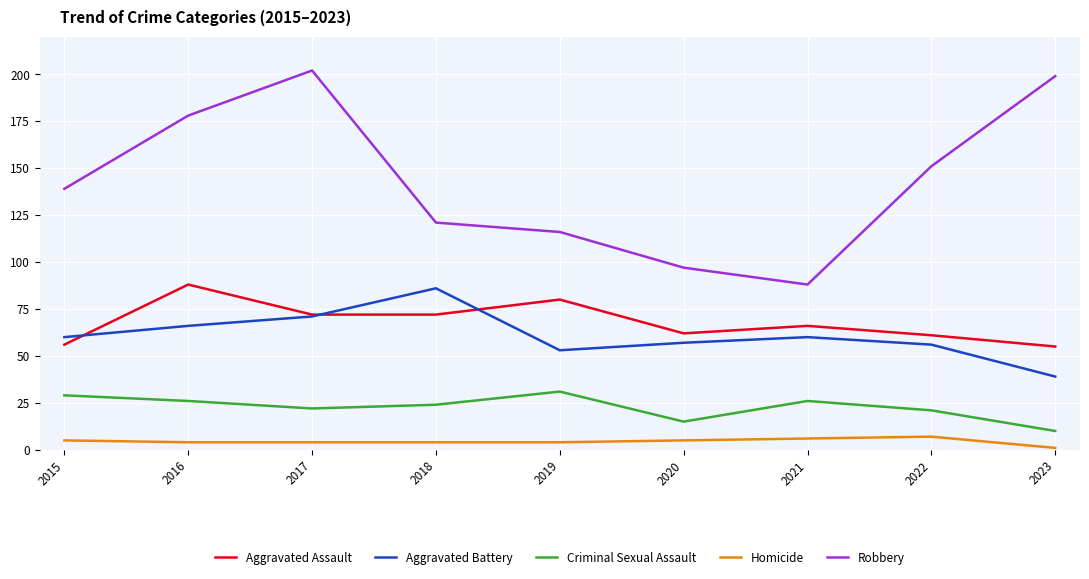

Reading left to right, what are all the values shown in this chart?

Aggravated Assault: 56	88	72	72	80	62	66	61	55
Aggravated Battery: 60	66	71	86	53	57	60	56	39
Criminal Sexual Assault: 29	26	22	24	31	15	26	21	10
Homicide: 5	4	4	4	4	5	6	7	1
Robbery: 139	178	202	121	116	97	88	151	199